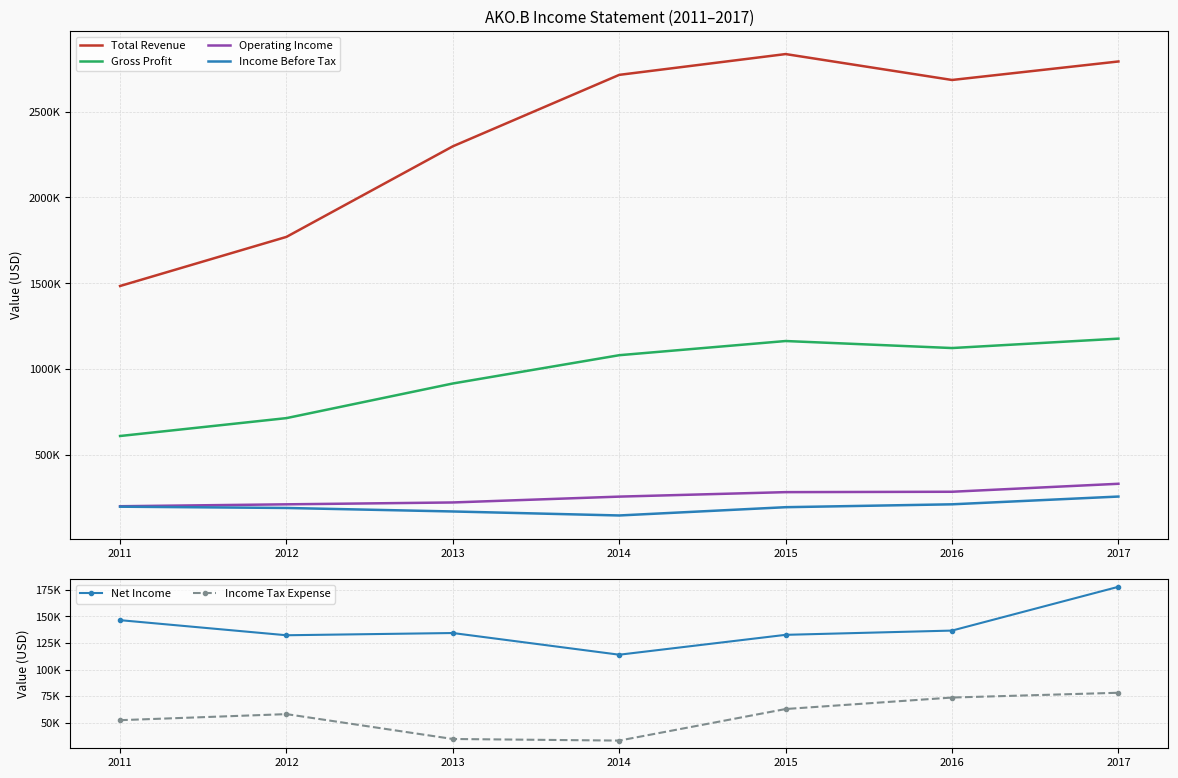

At which category does Total Revenue reach its first local peak?

2015